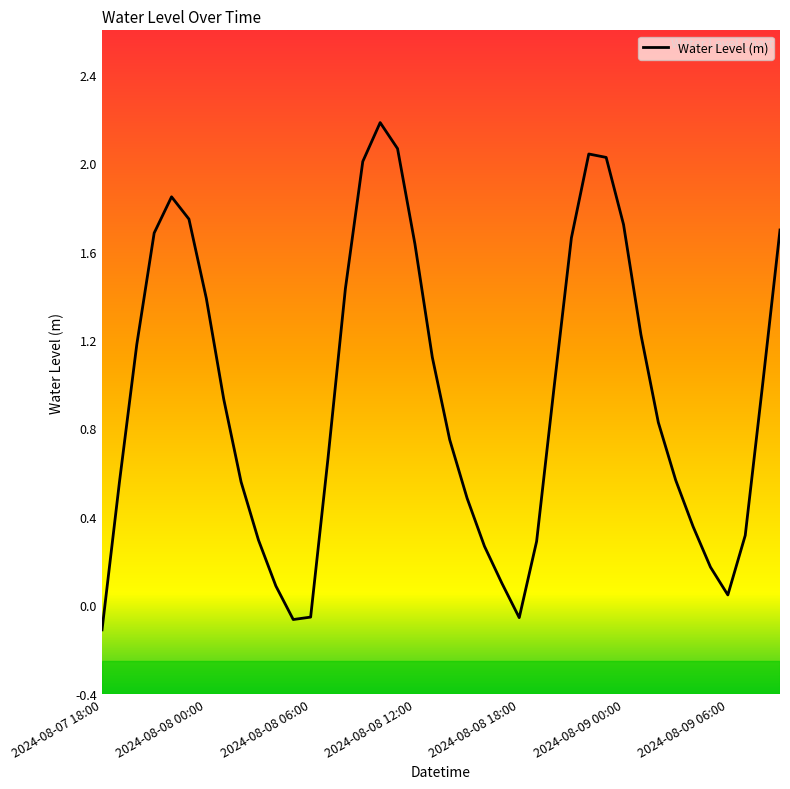

What is the difference between the maximum and minimum values?

2.3